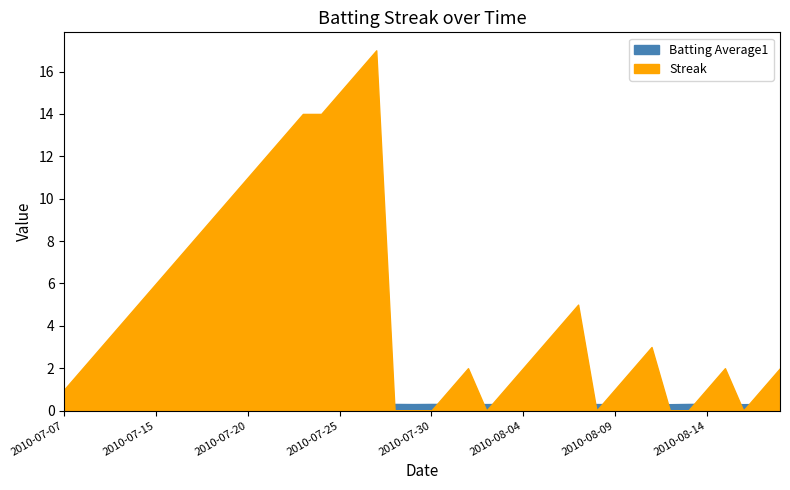

Reading right to left, list all the values displayed in this chart.

Batting Average1: 2010-08-18=0.3	2010-08-17=0.3	2010-08-16=0.3	2010-08-15=0.3	2010-08-14=0.3	2010-08-13=0.3	2010-08-12=0.3	2010-08-11=0.3	2010-08-10=0.3	2010-08-09=0.3	2010-08-08=0.3	2010-08-07=0.3	2010-08-06=0.3	2010-08-05=0.3	2010-08-04=0.3	2010-08-03=0.3	2010-08-02=0.3	2010-08-01=0.3	2010-07-31=0.3	2010-07-30=0.3	2010-07-29=0.3	2010-07-28=0.3	2010-07-27=0.3	2010-07-26=0.3	2010-07-25=0.3	2010-07-24=0.3	2010-07-23=0.3	2010-07-22=0.3	2010-07-21=0.3	2010-07-20=0.3	2010-07-19=0.3	2010-07-18=0.3	2010-07-17=0.3	2010-07-16=0.3	2010-07-15=0.3	2010-07-11=0.3	2010-07-10=0.3	2010-07-09=0.3	2010-07-08=0.3	2010-07-07=0.3
Streak: 2010-08-18=2.0	2010-08-17=1.0	2010-08-16=0.0	2010-08-15=2.0	2010-08-14=1.0	2010-08-13=0.0	2010-08-12=0.0	2010-08-11=3.0	2010-08-10=2.0	2010-08-09=1.0	2010-08-08=0.0	2010-08-07=5.0	2010-08-06=4.0	2010-08-05=3.0	2010-08-04=2.0	2010-08-03=1.0	2010-08-02=0.0	2010-08-01=2.0	2010-07-31=1.0	2010-07-30=0.0	2010-07-29=0.0	2010-07-28=0.0	2010-07-27=17.0	2010-07-26=16.0	2010-07-25=15.0	2010-07-24=14.0	2010-07-23=14.0	2010-07-22=13.0	2010-07-21=12.0	2010-07-20=11.0	2010-07-19=10.0	2010-07-18=9.0	2010-07-17=8.0	2010-07-16=7.0	2010-07-15=6.0	2010-07-11=5.0	2010-07-10=4.0	2010-07-09=3.0	2010-07-08=2.0	2010-07-07=1.0